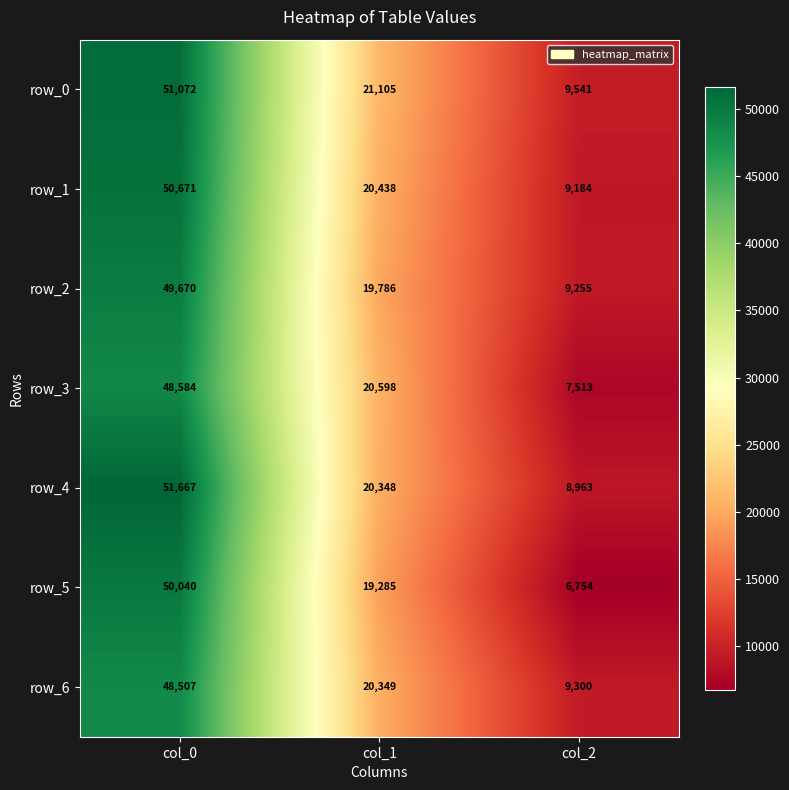

What is the difference between the maximum and minimum values in the row_6 series?

39207